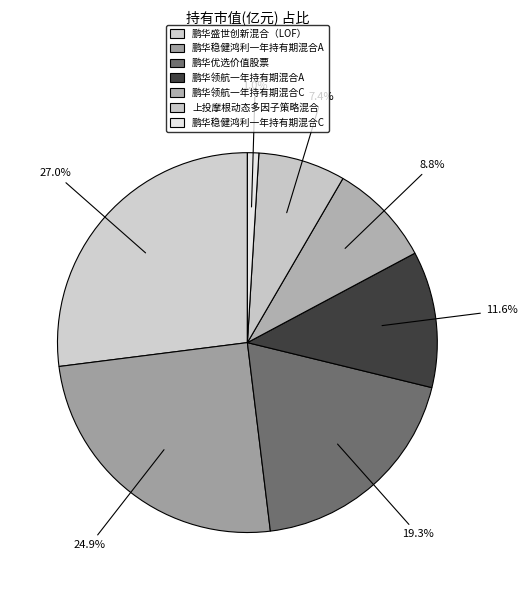

Count the number of slices in the pie.

7